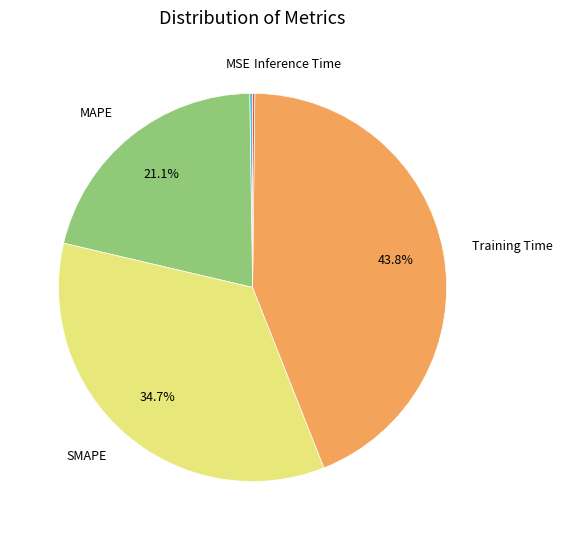

Does Training Time account for over 50% of the chart?

No